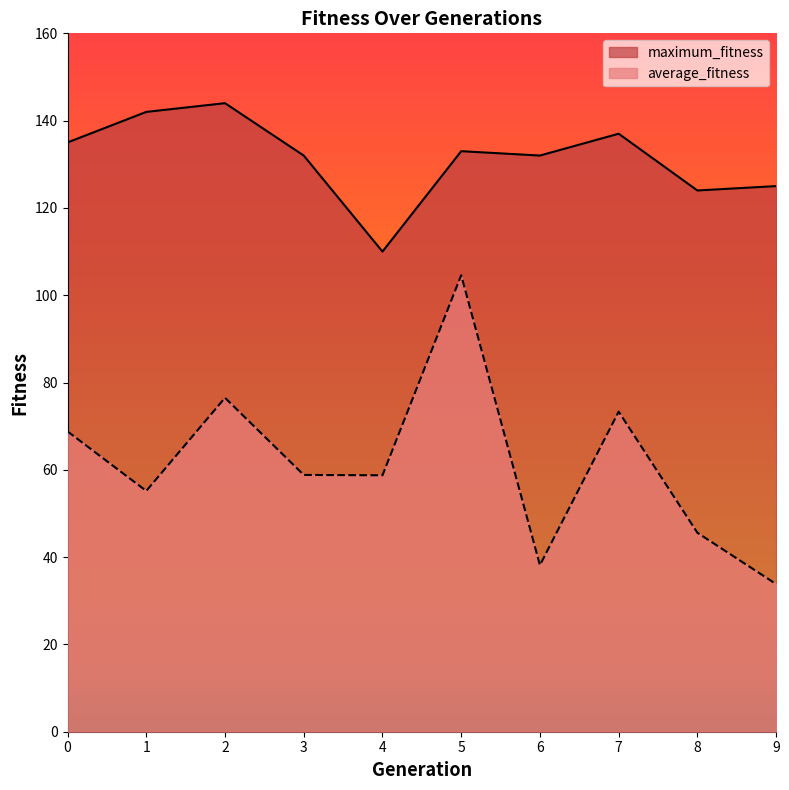

Which series has the largest total across all categories?

maximum_fitness